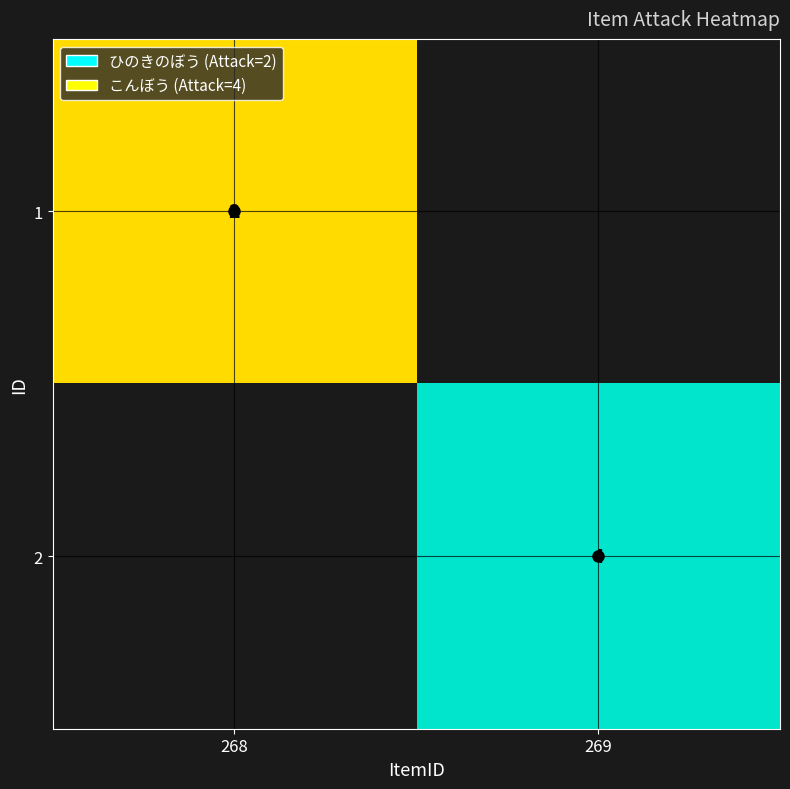

Is it true that 2 equals 7 at 269?

False